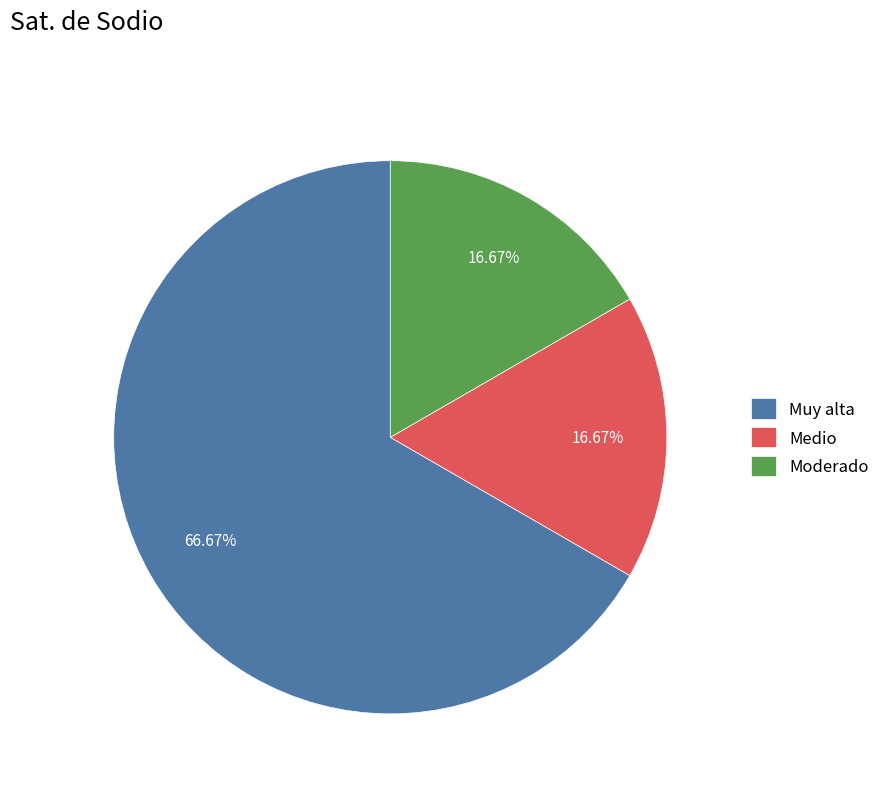

Which slice is the largest?

Muy alta